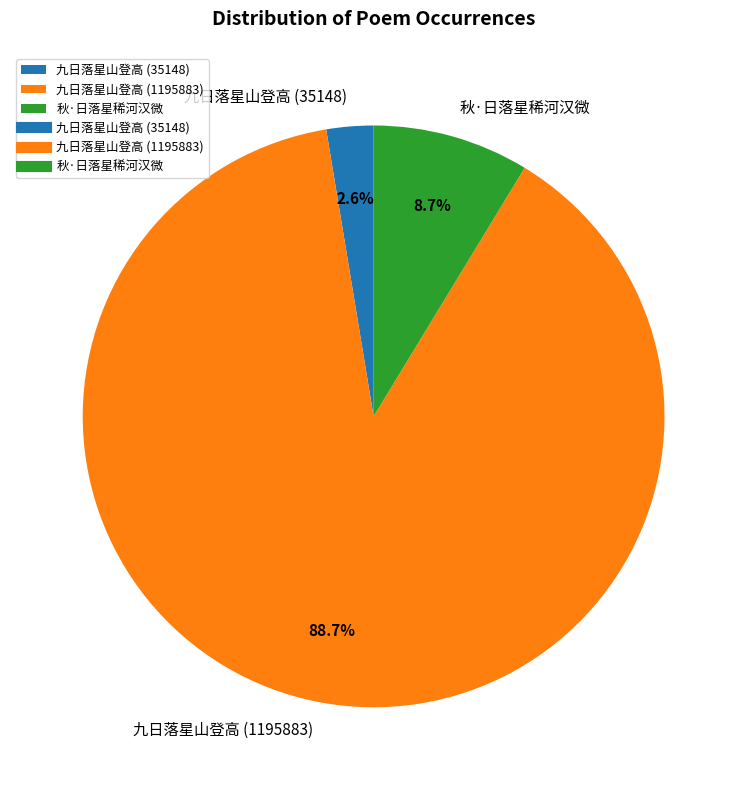

Between 九日落星山登高 (35148) and 九日落星山登高 (1195883), which is larger?

九日落星山登高 (1195883)